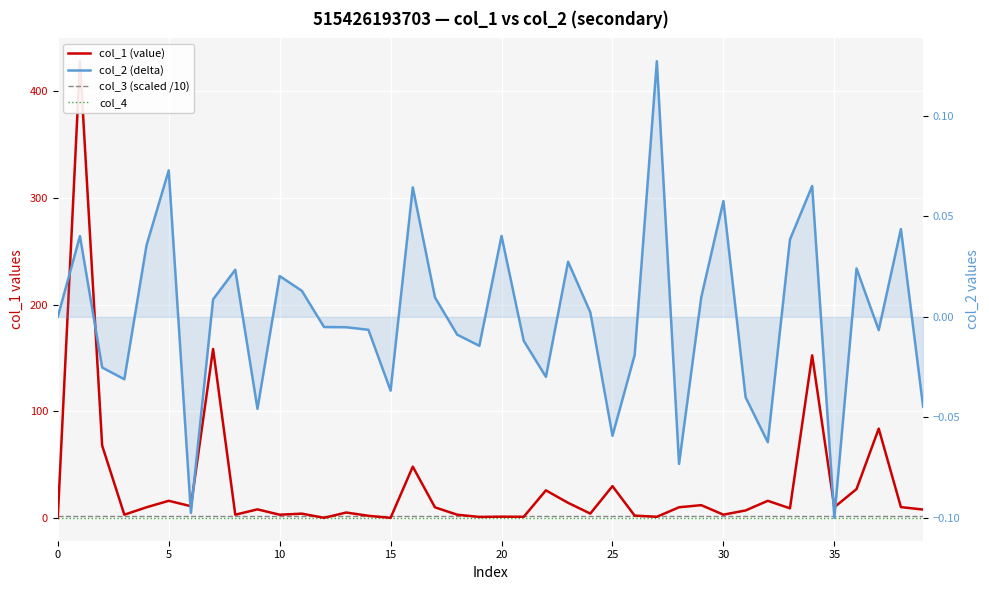

Rank the series by their maximum value, from lowest to highest.

col_4, col_2 (delta), col_3 (scaled /10), col_1 (value)